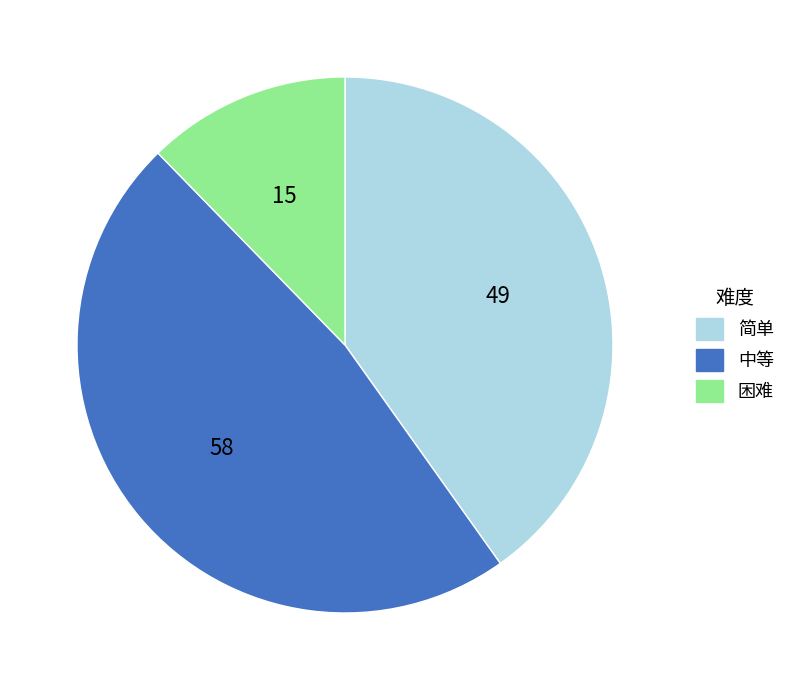

The 中等 slice represents 48% of the pie. True or false?

True